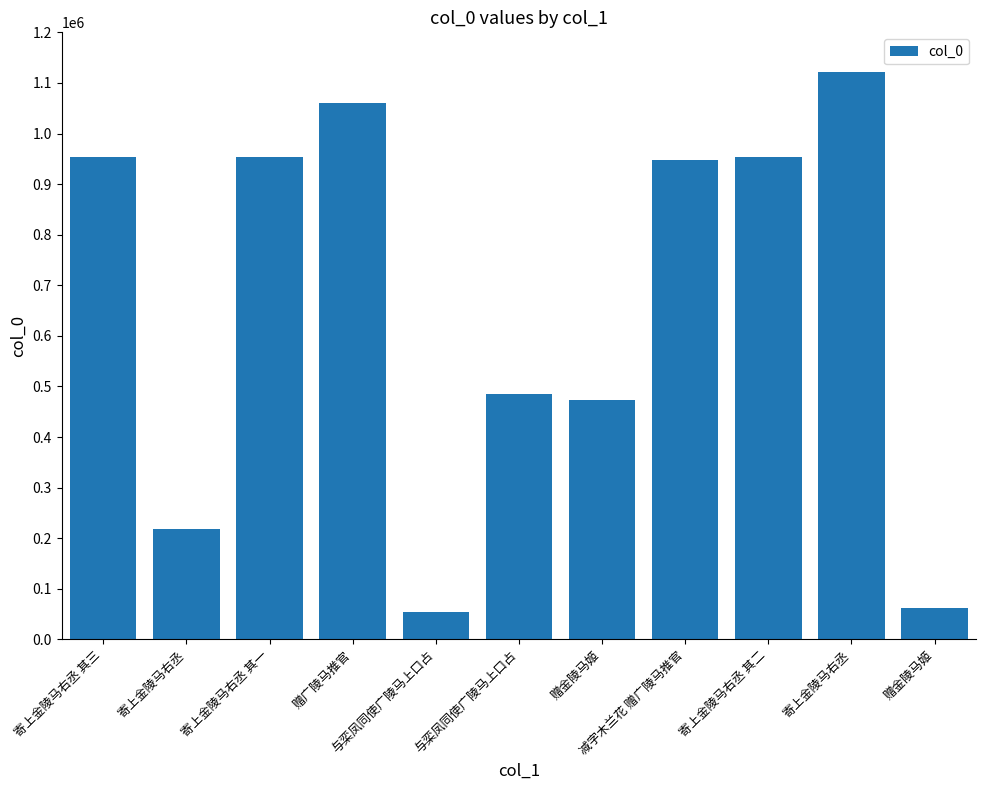

True or false: the data shows 1059944 at 赠广陵马推官.

True